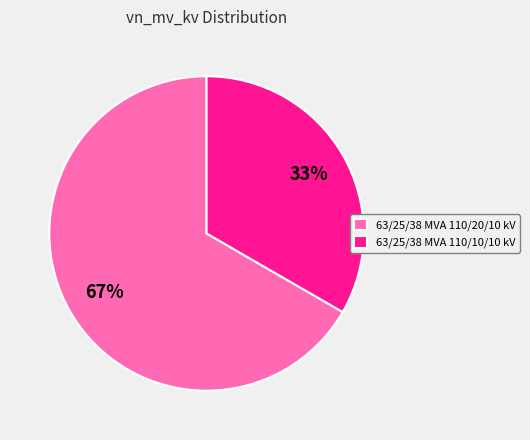

Which slice represents more than half of the pie?

63/25/38 MVA 110/20/10 kV